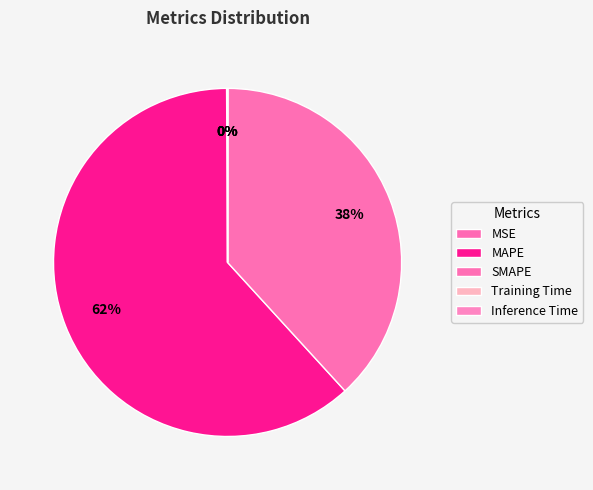

Combined, do MAPE and Training Time account for over 50%?

Yes